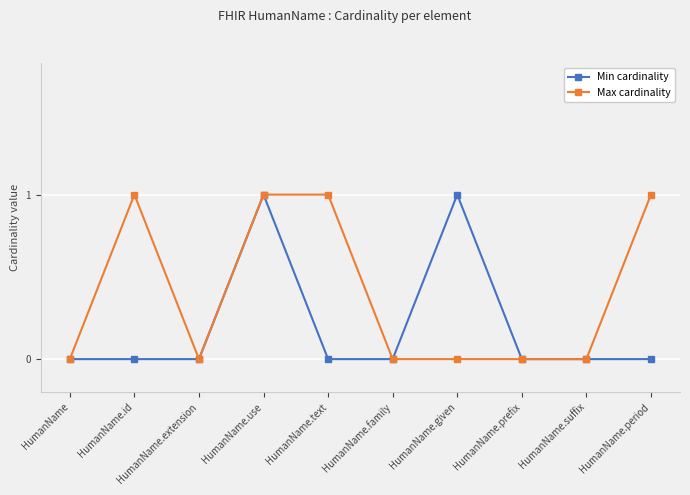

What position from the left is HumanName.text?

5